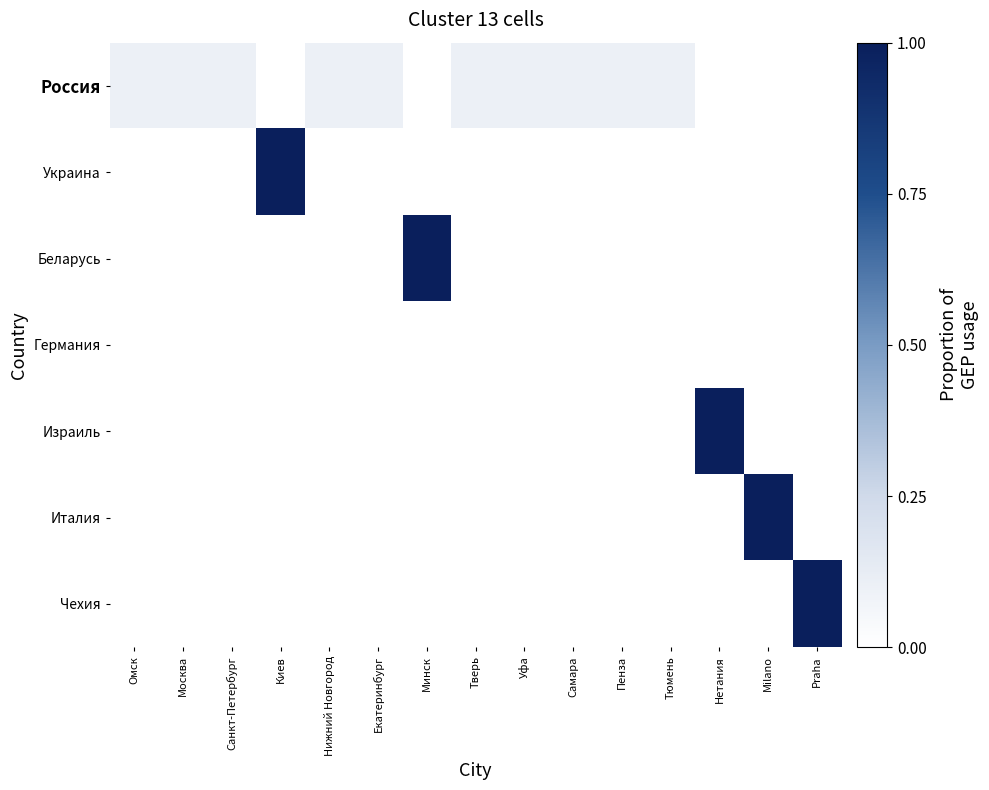

Rank the series by their maximum value, from highest to lowest.

Украина, Беларусь, Израиль, Италия, Чехия, Россия, Германия